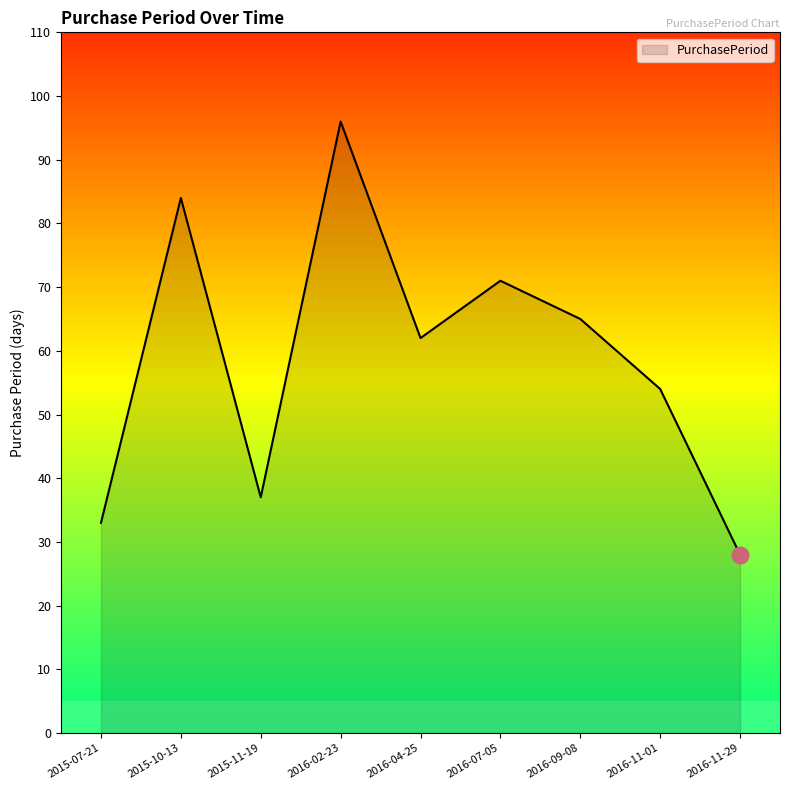

Reading right to left, what are all the values shown in this chart?

28	54	65	71	62	96	37	84	33